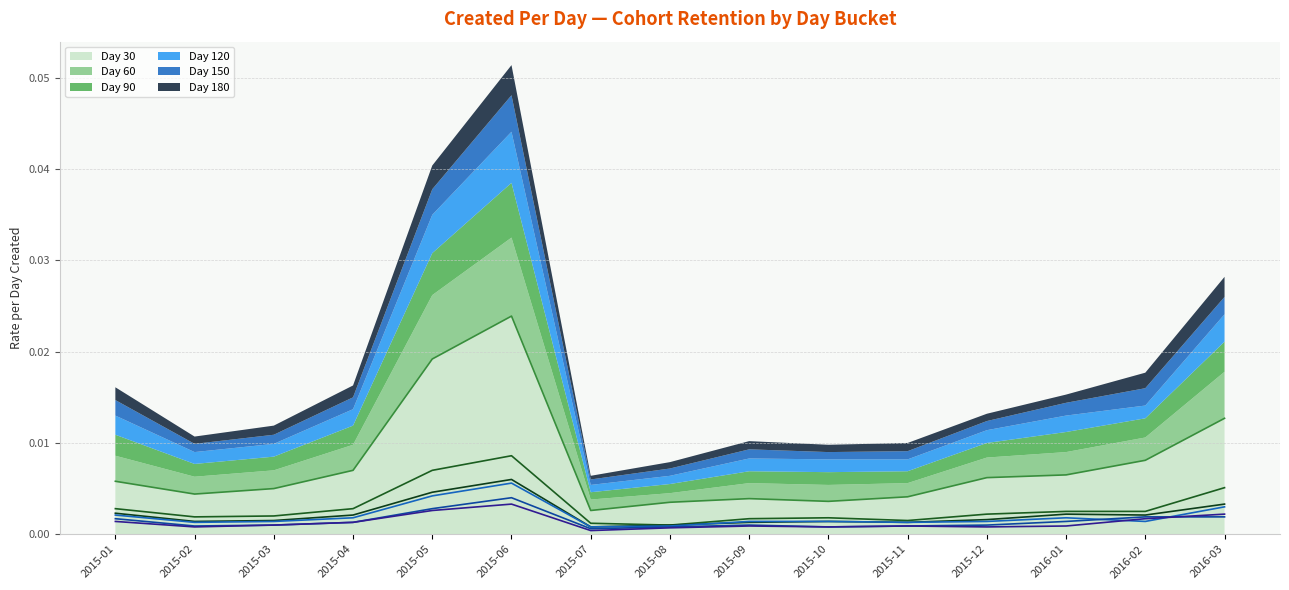

Rank the categories by 60 value from lowest to highest.

2015-08, 2015-07, 2015-11, 2015-09, 2015-10, 2015-02, 2015-03, 2015-12, 2016-01, 2016-02, 2015-01, 2015-04, 2016-03, 2015-05, 2015-06